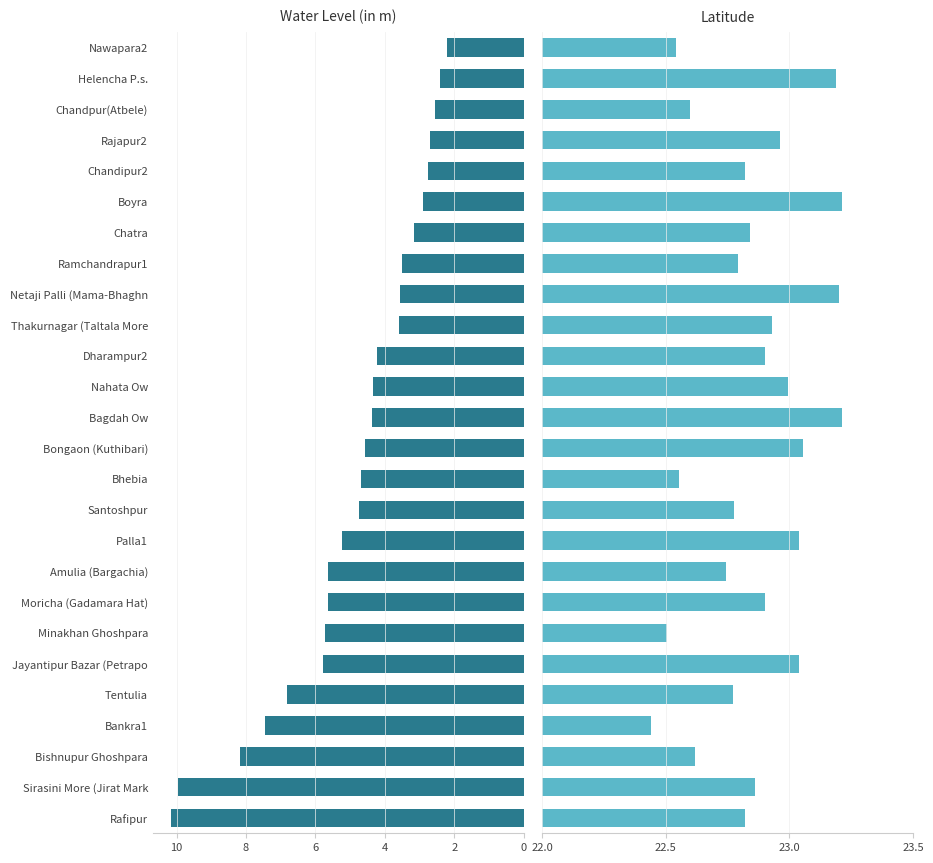

How many series are shown in this chart?

2